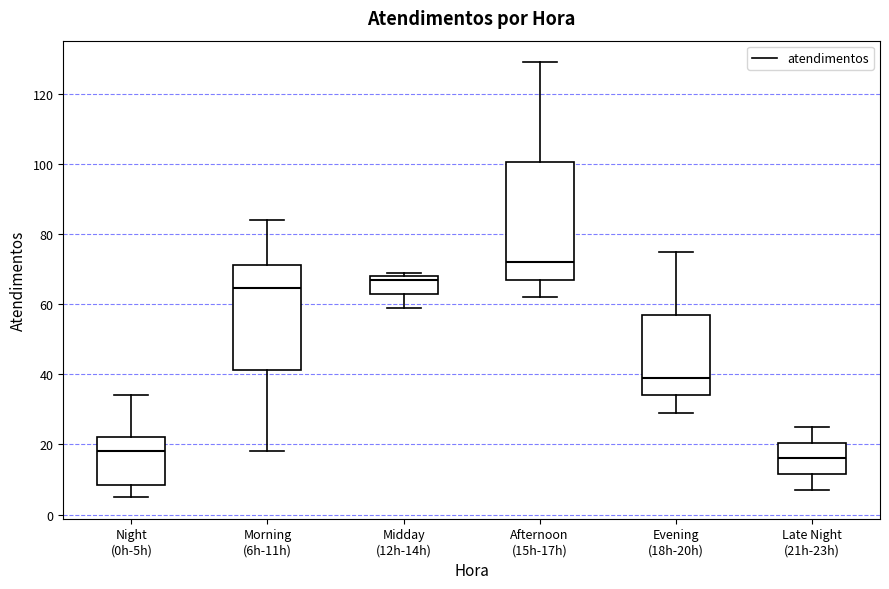

Reading left to right, read every box against the y-axis: the position of its median line, the range the box covers, and the ends of its whiskers. The values are not printed on the chart, so give them approximately, as read against the axis.

Night (0h-5h): median 18, box 8 to 22, whiskers 6 to 34
Morning (6h-11h): median 64, box 42 to 72, whiskers 18 to 84
Midday (12h-14h): median 68 (just below the box's upper edge), box 64 to 68, whiskers 60 to 70
Afternoon (15h-17h): median 72, box 68 to 100, whiskers 62 to 130
Evening (18h-20h): median 40, box 34 to 58, whiskers 30 to 76
Late Night (21h-23h): median 16, box 12 to 20, whiskers 8 to 26